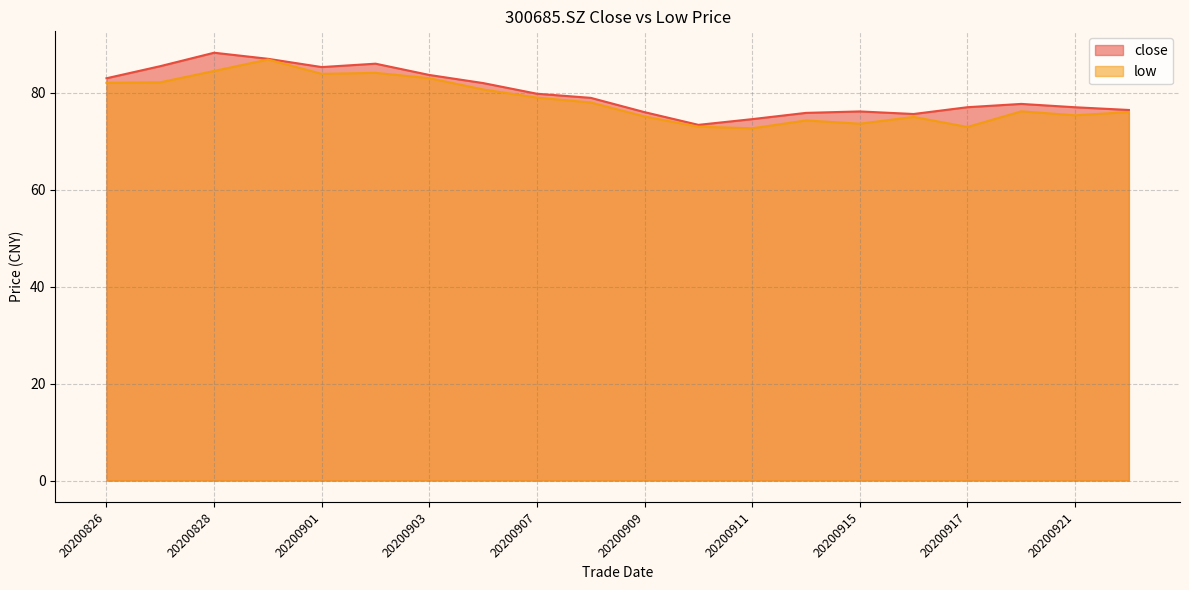

List the series in order of their overall mean, highest first.

close, low